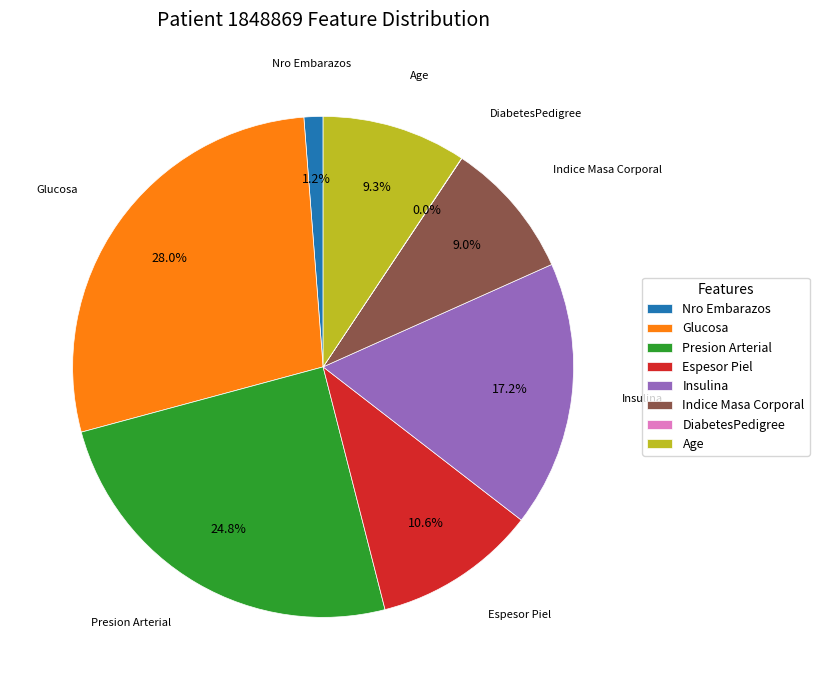

Which has a higher value, Nro Embarazos or Insulina?

Insulina